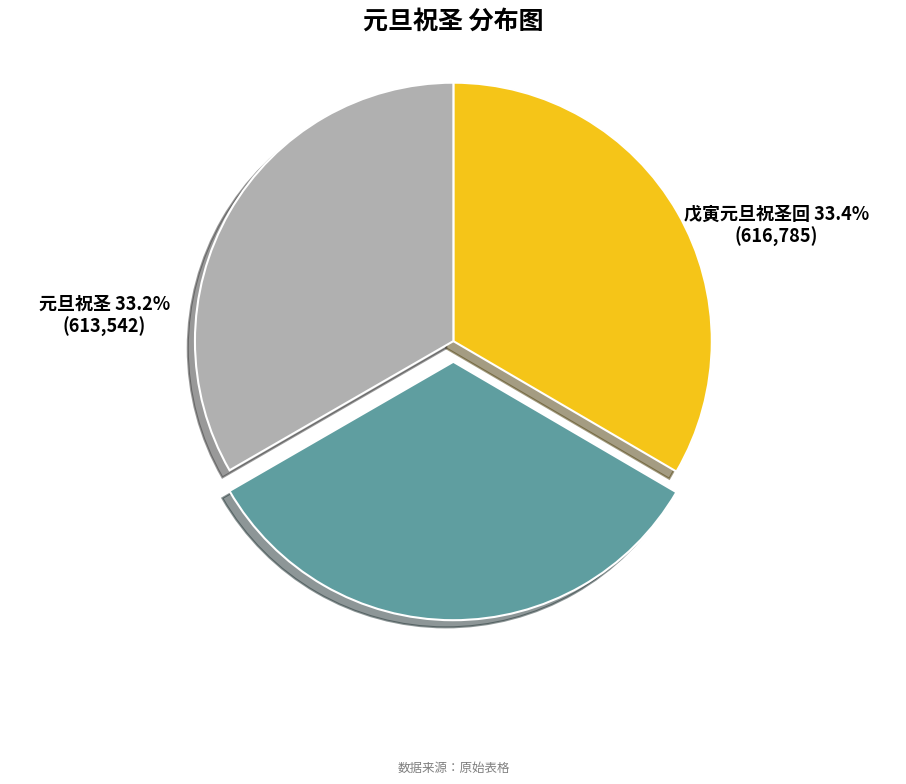

What is the total percentage of 戊寅元旦祝圣回 and 元旦祝圣?

66.7%